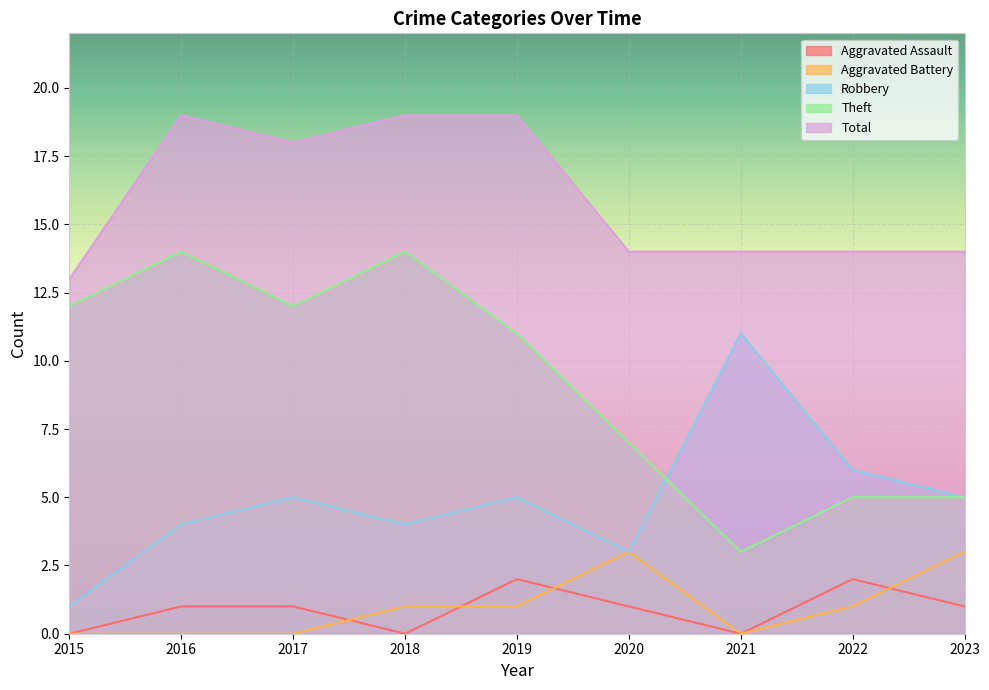

How many times do Theft and Robbery cross each other?

1